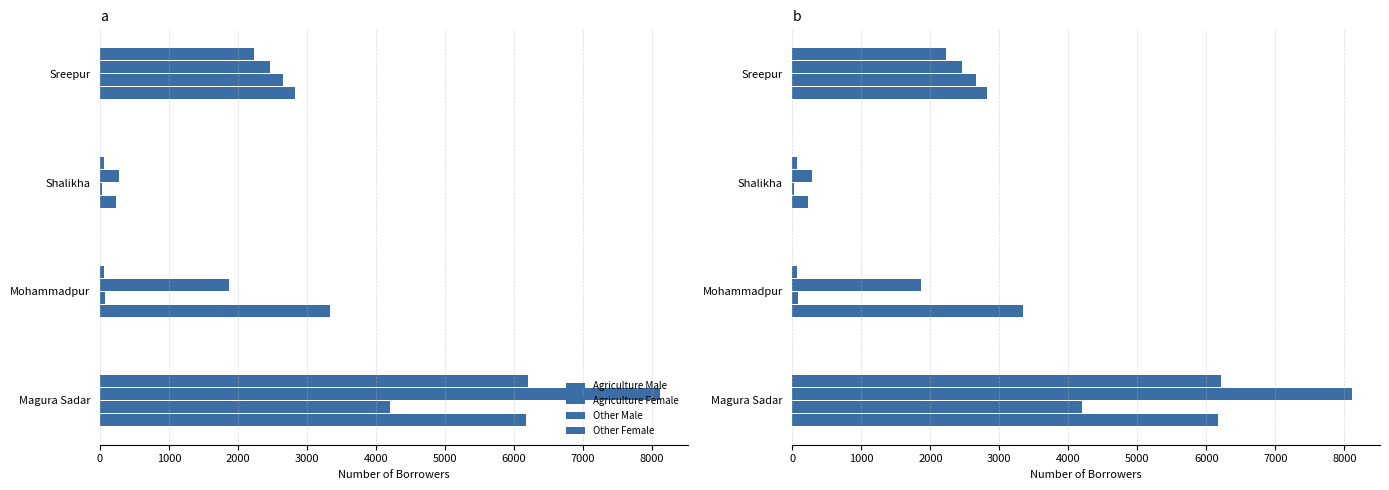

Count the number of data series in this chart.

4